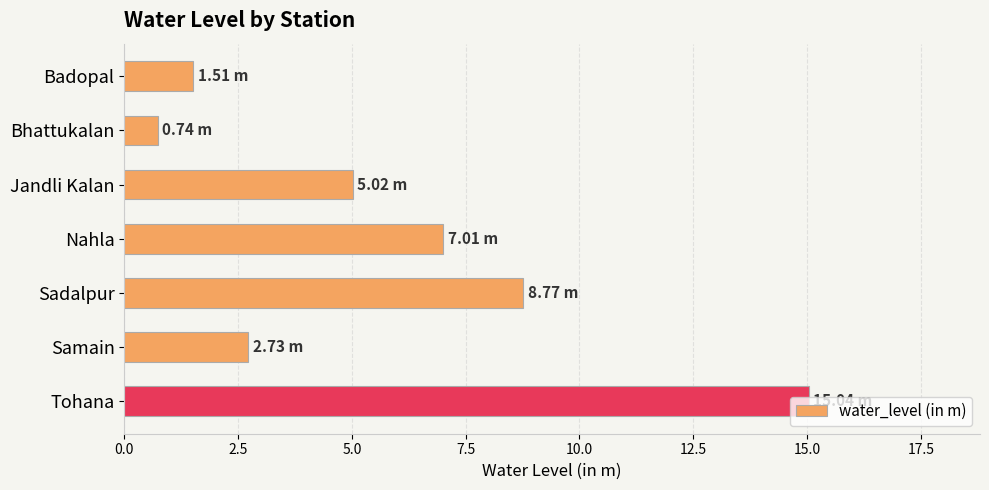

How many bars are there in total?

7